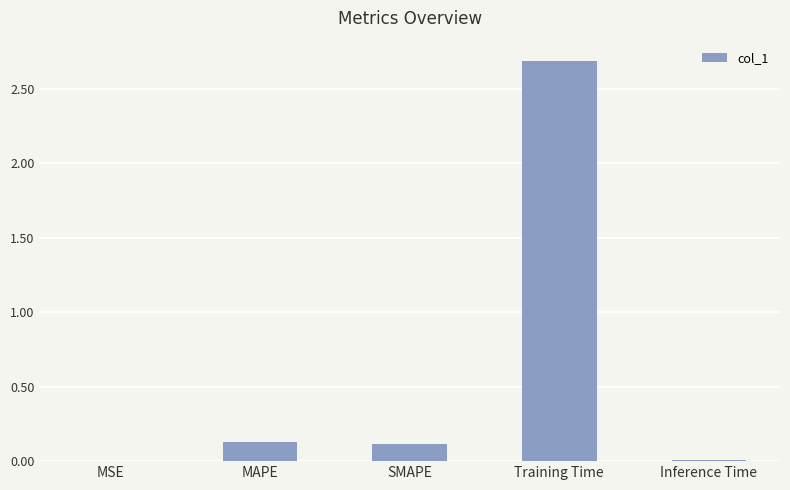

What is the greatest value displayed?

2.7